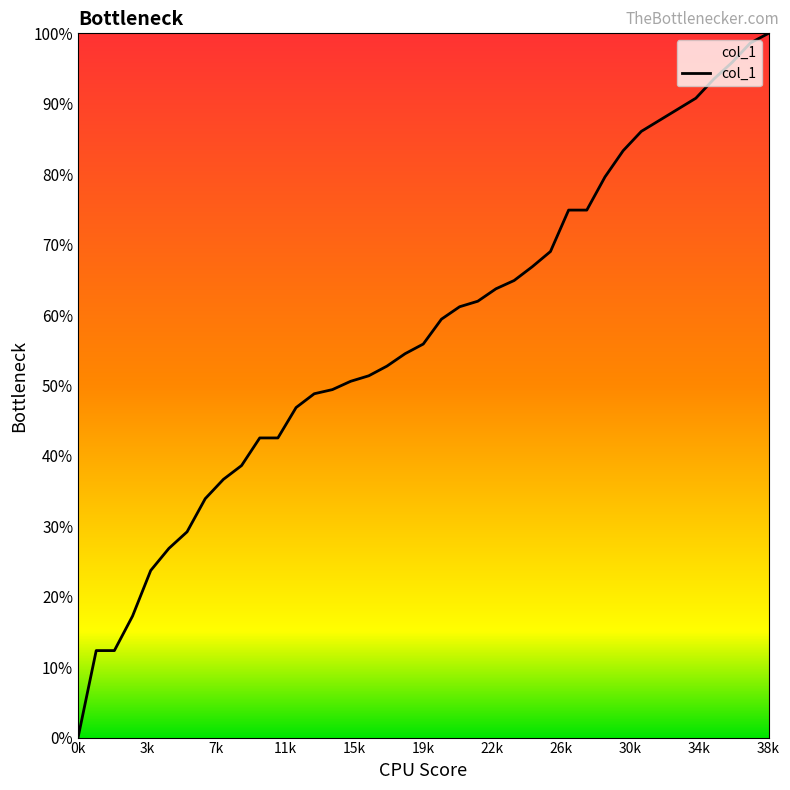

What is the difference between the maximum and minimum values?

100.0